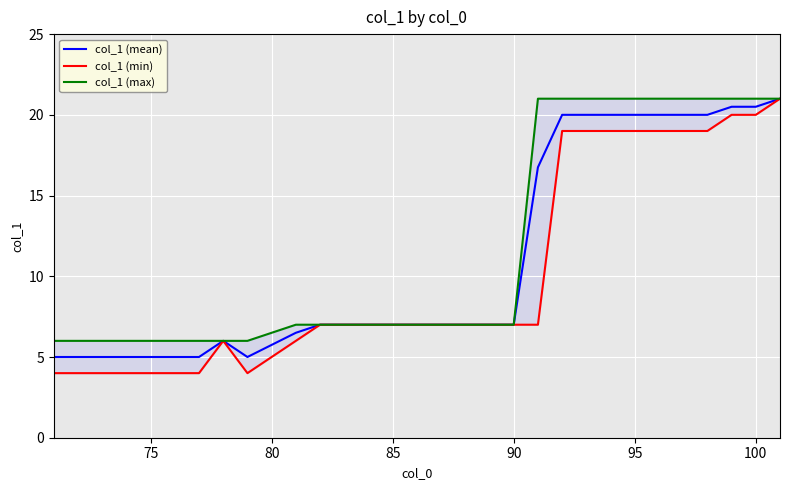

What are all the series names shown in the legend?

col_1 (mean), col_1 (min), col_1 (max)